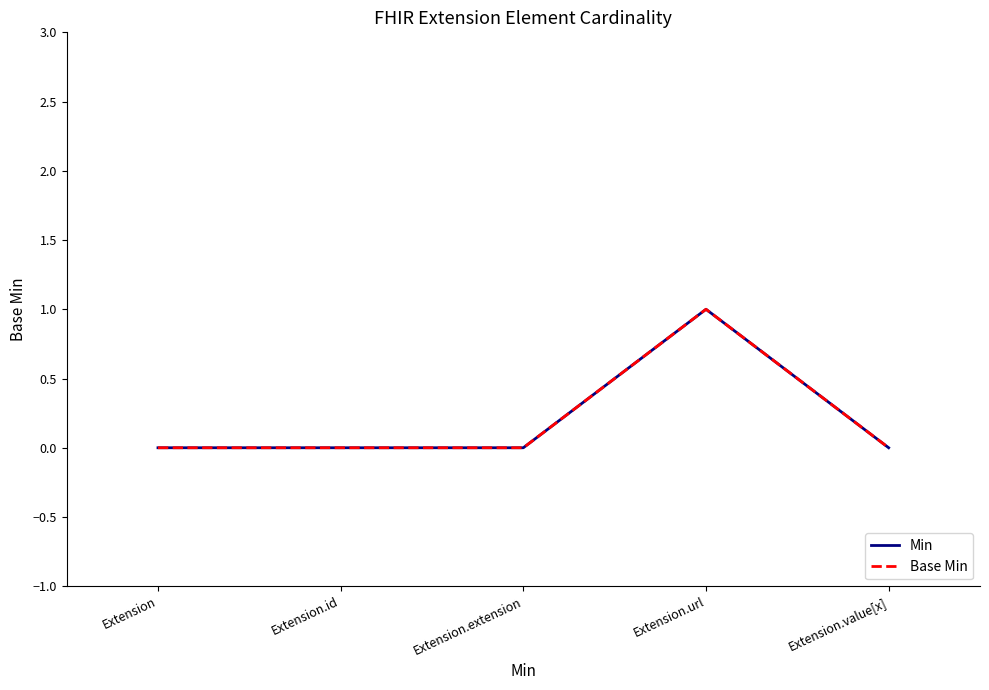

Reading left to right, extract all data points from this chart.

Min: Extension=0	Extension.id=0	Extension.extension=0	Extension.url=1	Extension.value[x]=0
Base Min: Extension=0	Extension.id=0	Extension.extension=0	Extension.url=1	Extension.value[x]=0